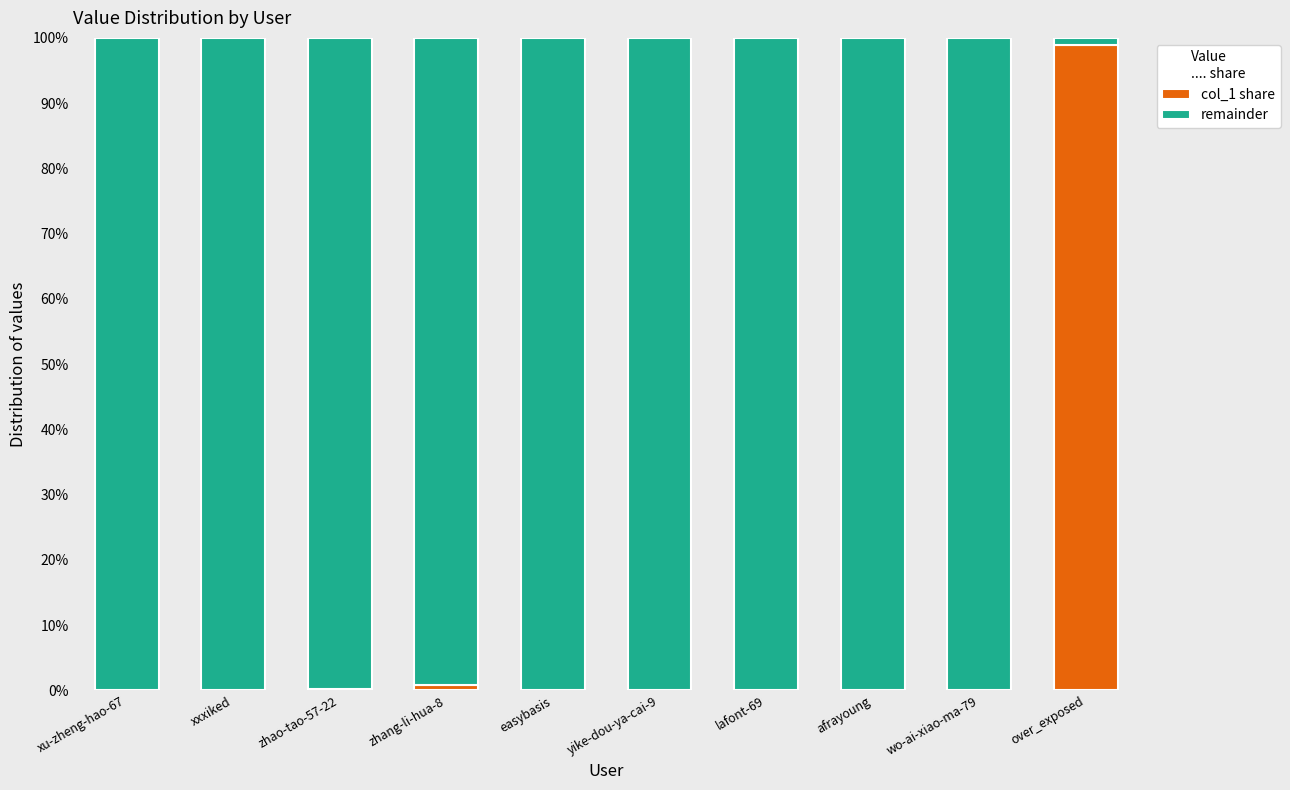

What are all the series names shown in the legend?

col_1 share, remainder